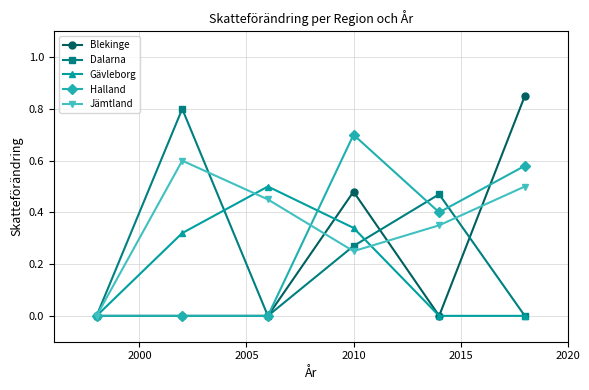

List the series in order of their peak value, lowest first.

Gävleborg, Jämtland, Halland, Dalarna, Blekinge